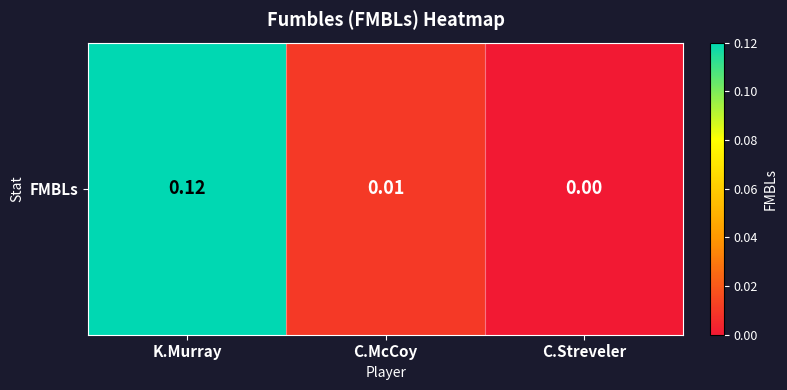

What is the sum of the values at K.Murray and C.McCoy?

0.1